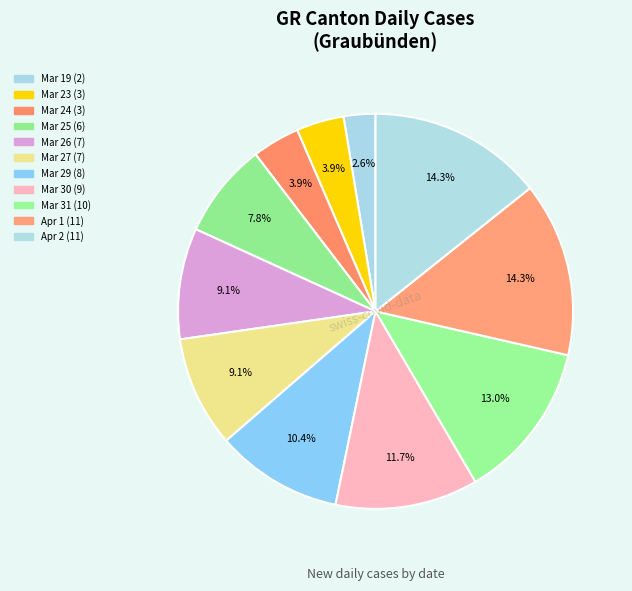

How many segments does this pie chart have?

11